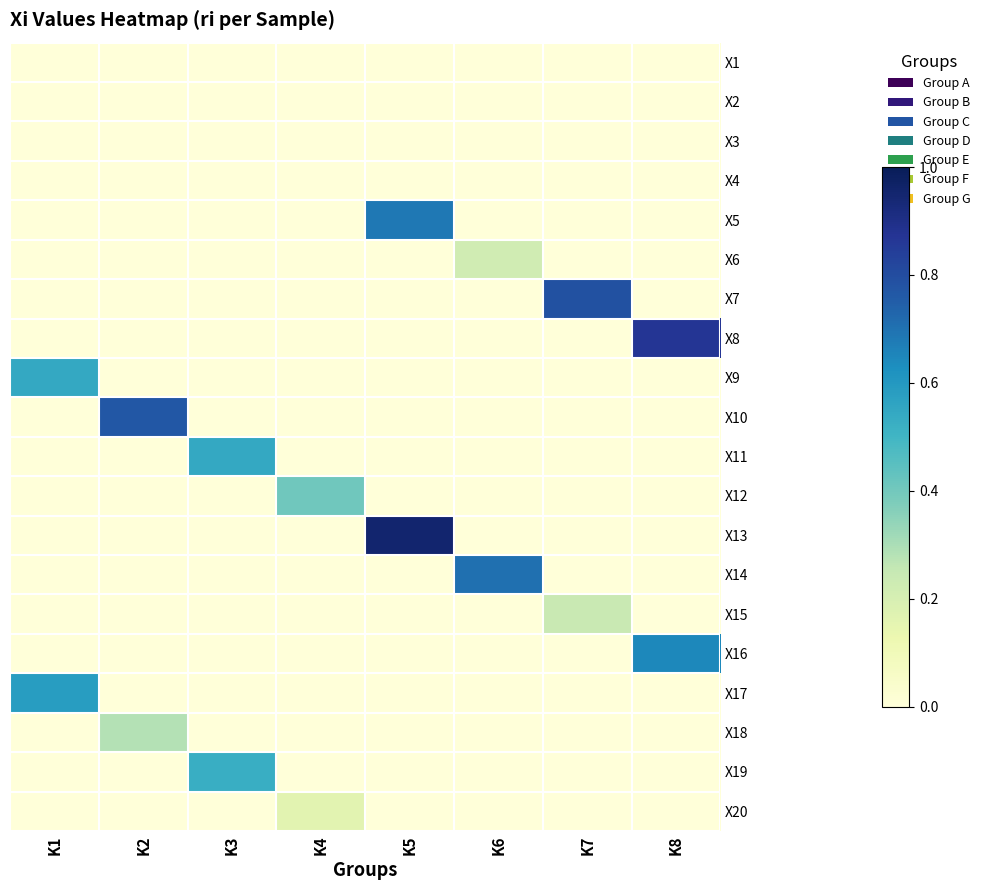

At how many categories does at least one series exceed 0?

8